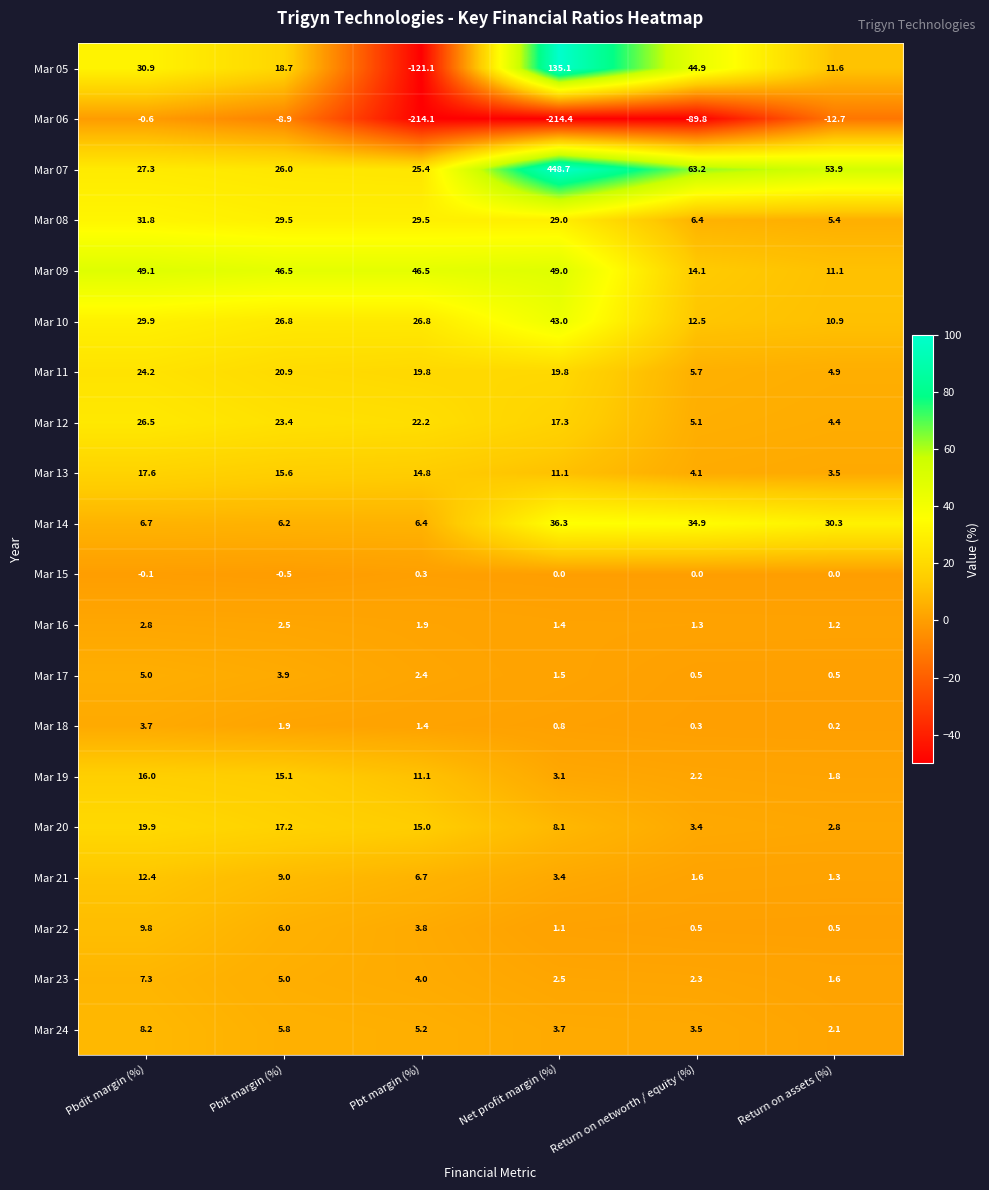

Which category has the lowest value in the Mar 10 series?

Return on assets (%)